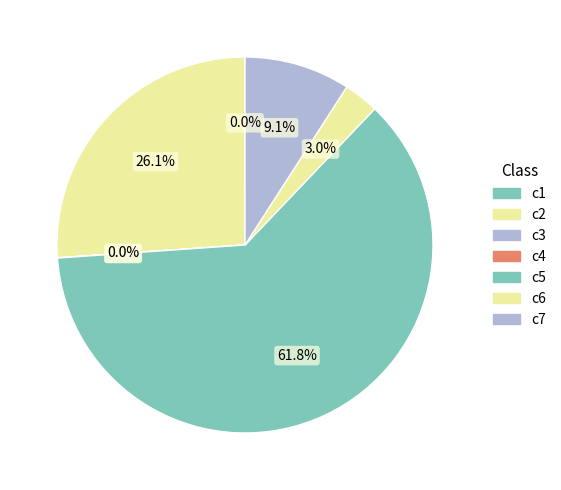

Is it true that c6 is 10% of the pie?

False